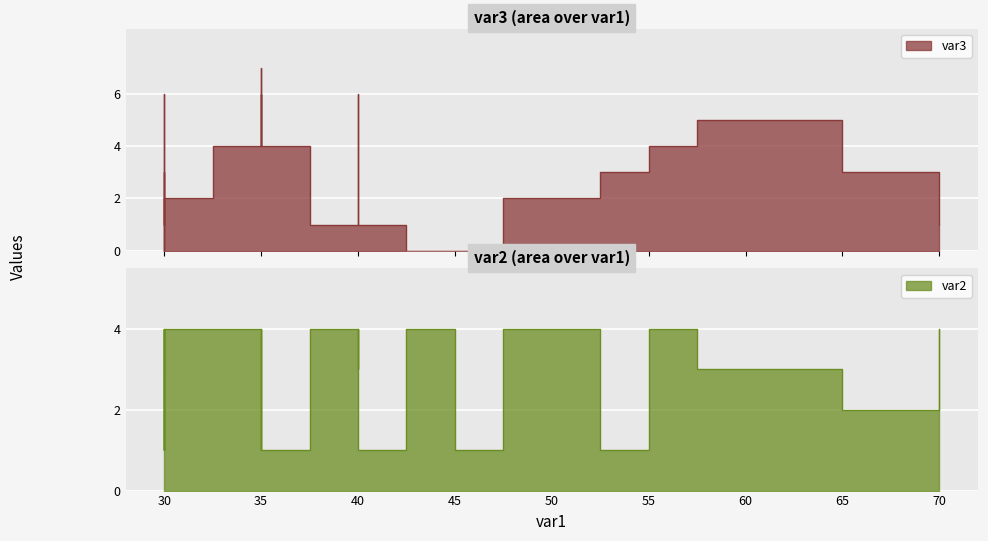

What is the value of the var3 point at the 8th from the left?

4